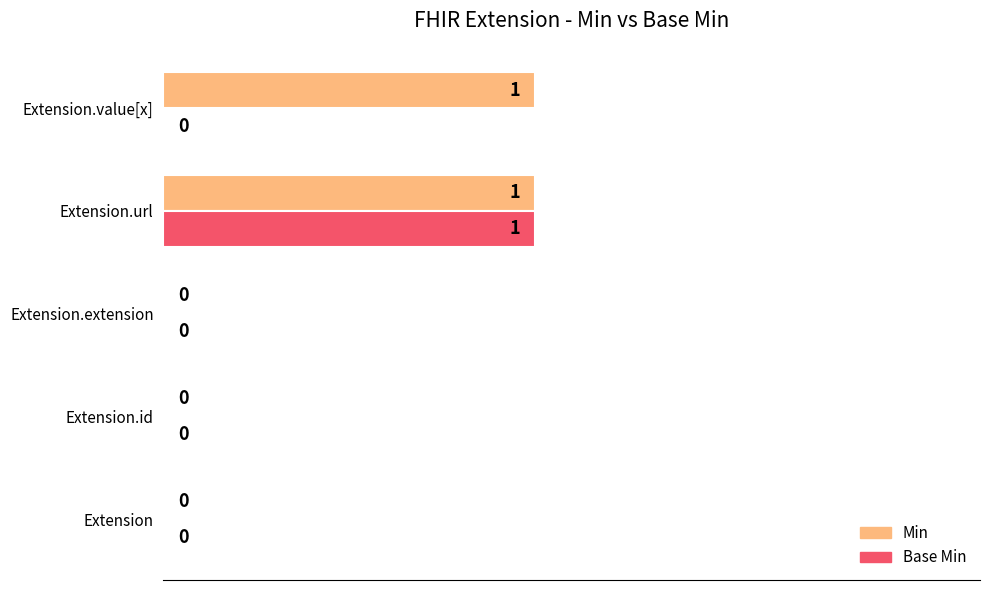

How many values in Min are above zero?

2